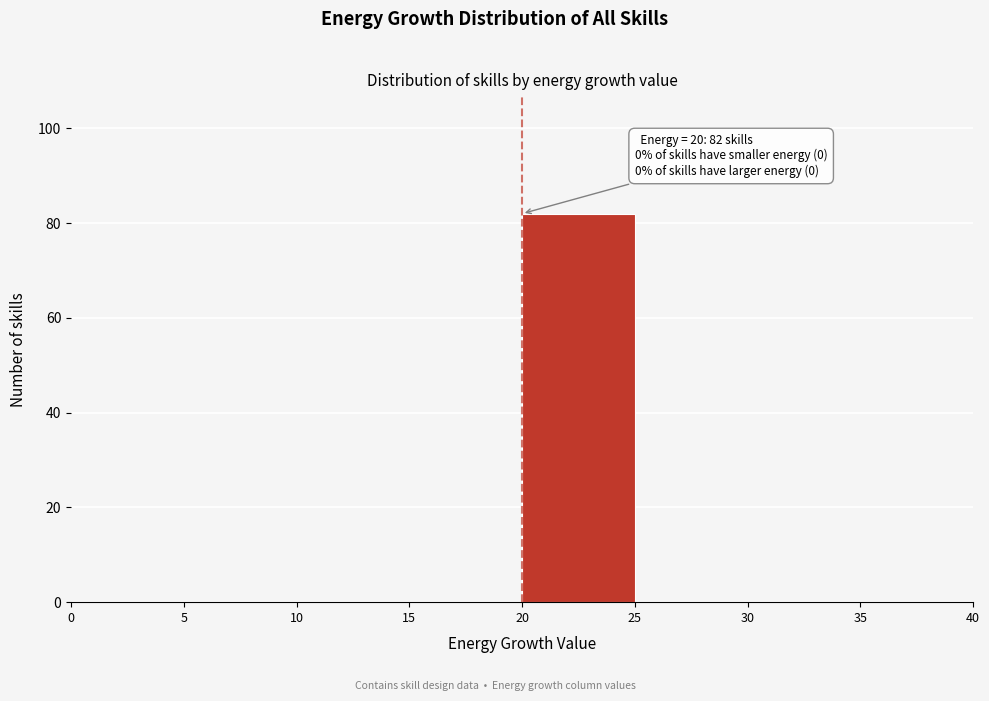

Which range on the x-axis has the tallest bar?

20 to 25